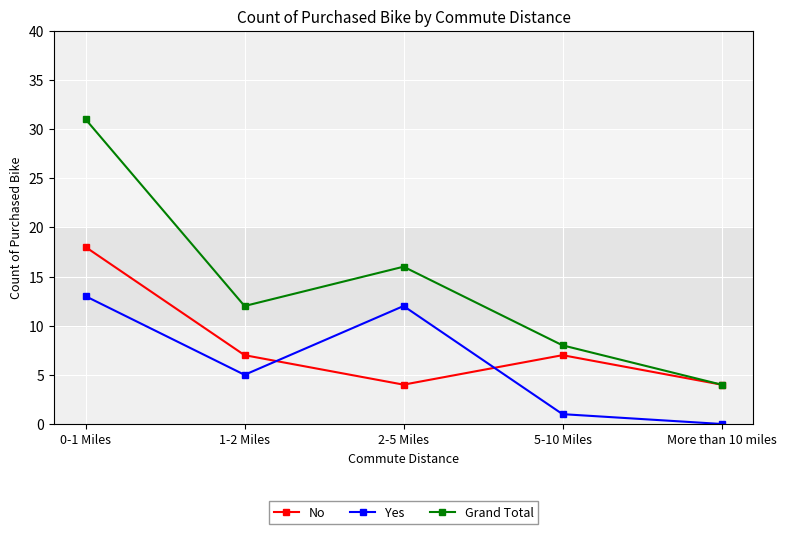

True or false: Grand Total and Yes intersect in this chart.

False